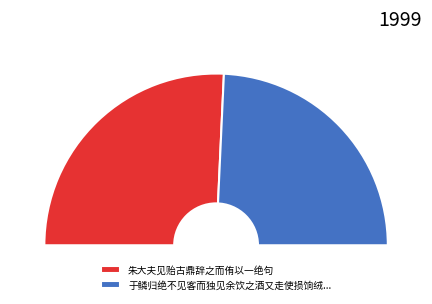

To the nearest percent, what portion does 于鳞归绝不见客而独见余饮之酒又走使损饷绒褐予以吴丝答之而侑以诗 represent?

49%